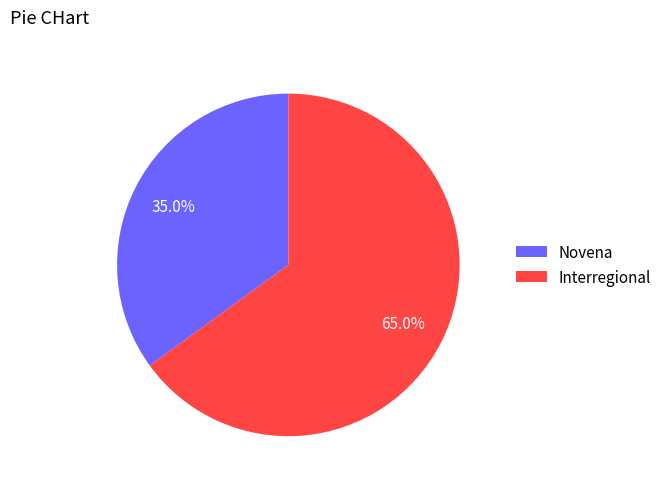

What is the ratio of the value at Novena to the value at Interregional?

0.5